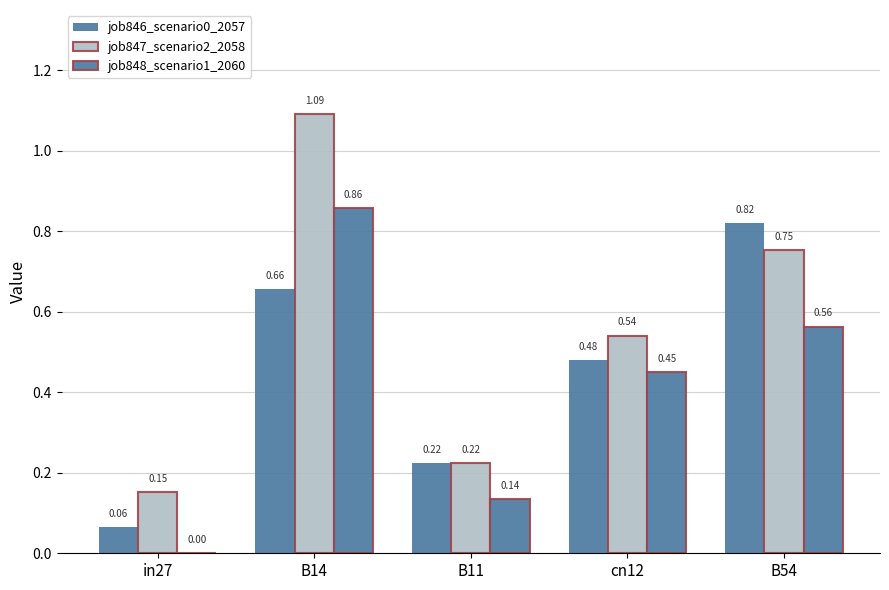

How many data points in job848_scenario1_2060 are above 0?

4